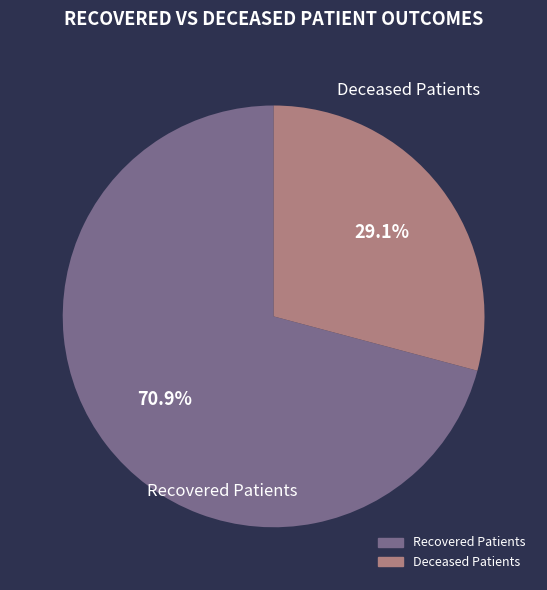

Is the sum of Recovered Patients and Deceased Patients greater than half?

Yes